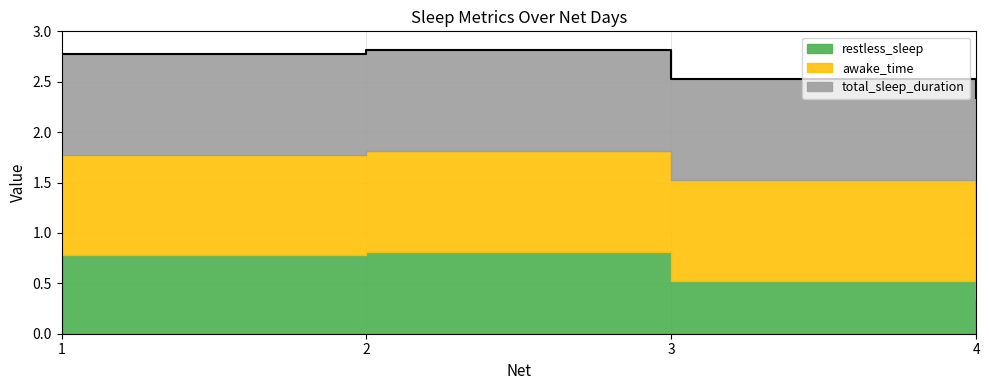

Reading right to left, transcribe all the data shown in this chart.

restless_sleep: 0.3	0.5	0.8	0.8
awake_time: 1.0	1.0	1.0	1.0
total_sleep_duration: 1.0	1.0	1.0	1.0